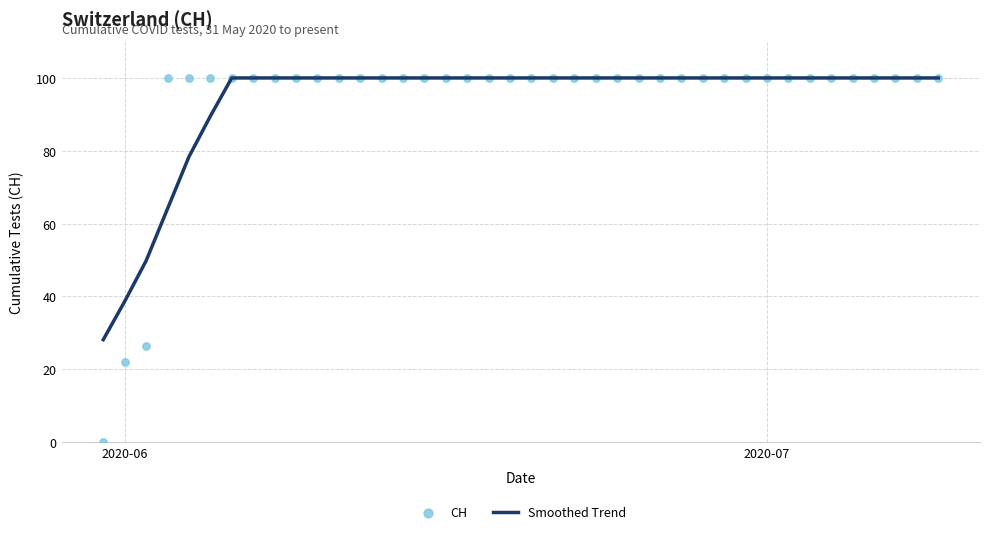

What is the lowest value of the Smoothed Trend series?

28.1